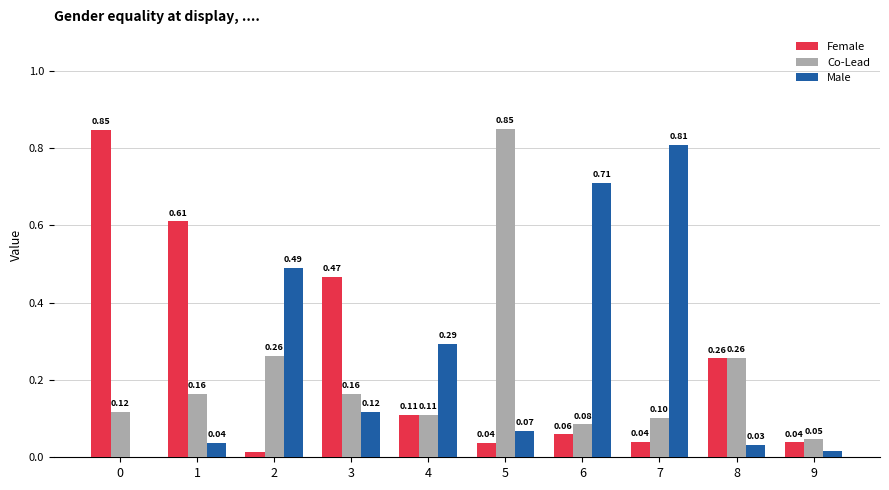

Between 1 and 3, which series saw the biggest shift?

Female